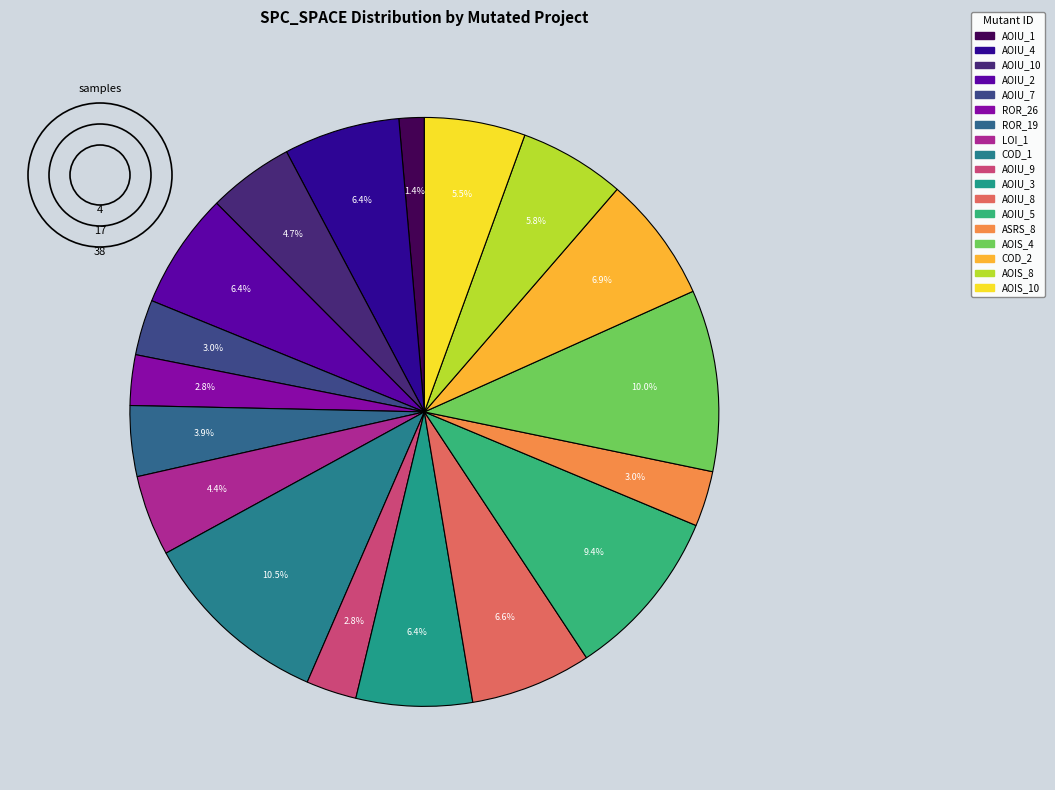

How many slices are in this pie chart?

18